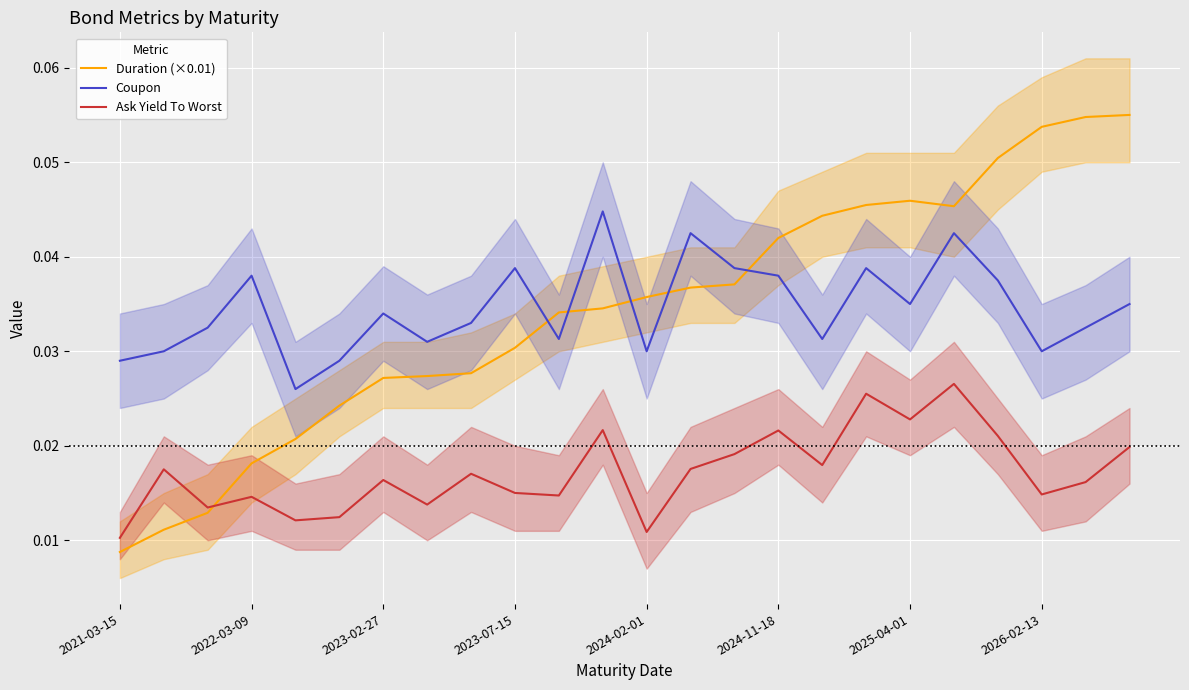

At which category does the chart reach its minimum across all series?

2021-03-15